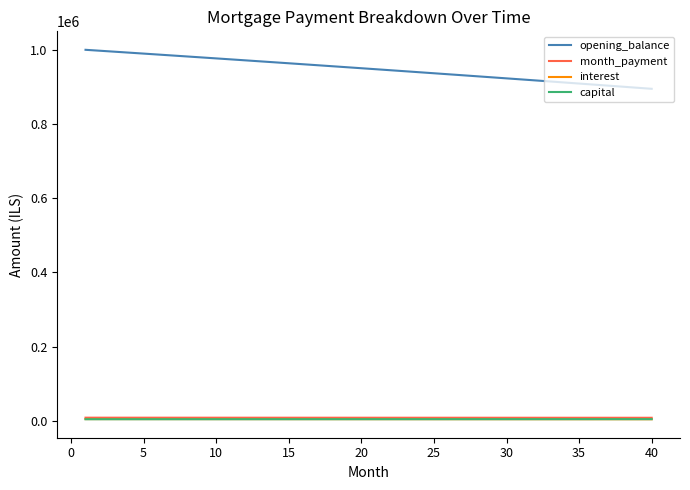

Which series has the largest range (max minus min)?

opening_balance